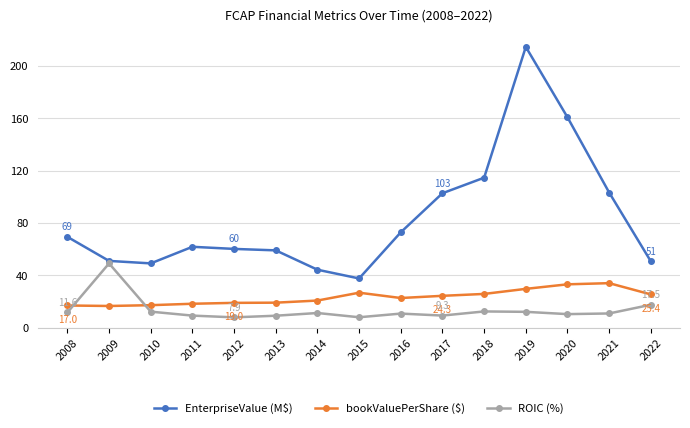

What is the value of the bookValuePerShare ($) point at the 13th from the left?

33.1